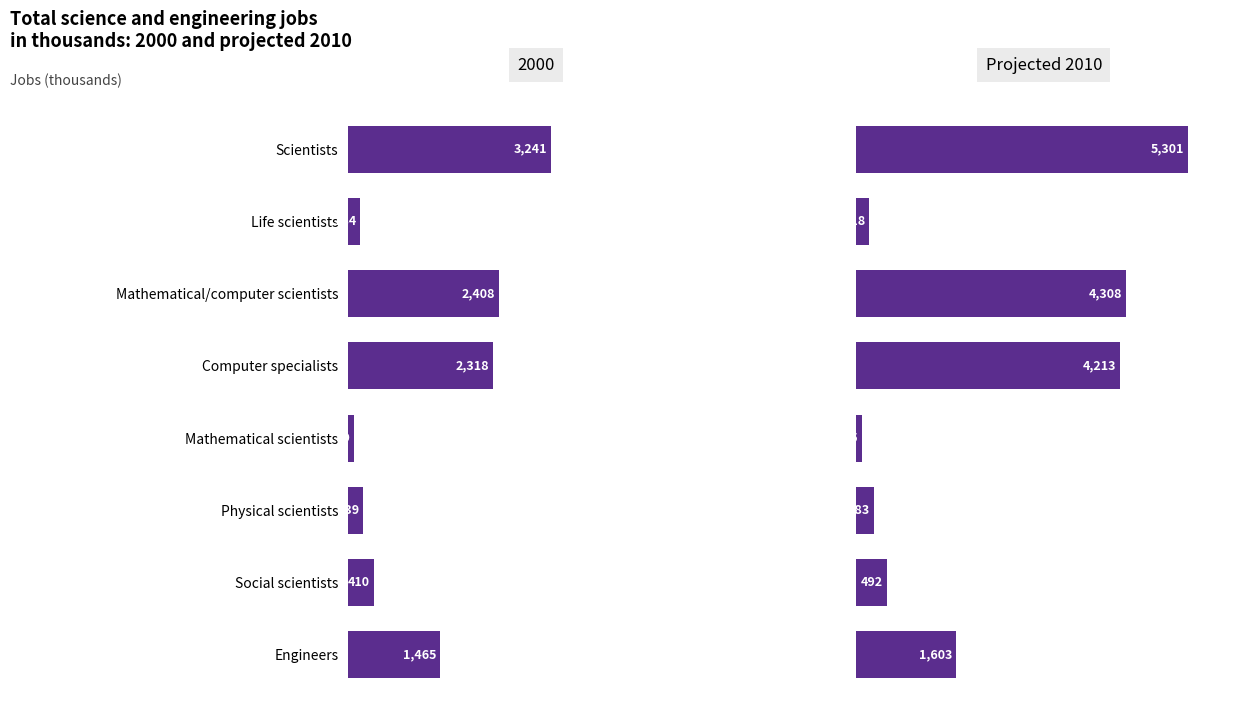

Read the 2000 value at Computer specialists.

2318